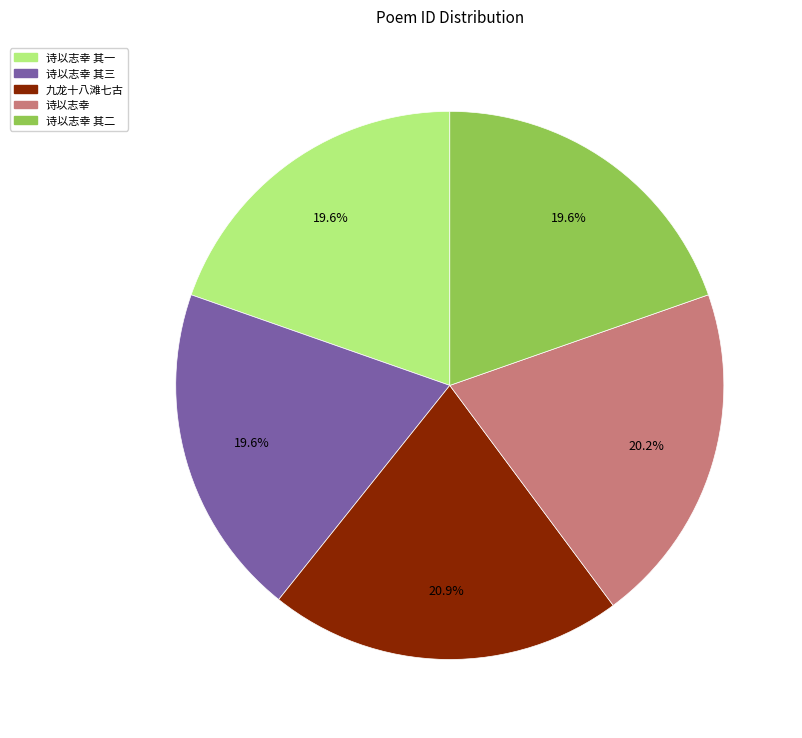

Is there any slice that represents more than half of the pie?

No